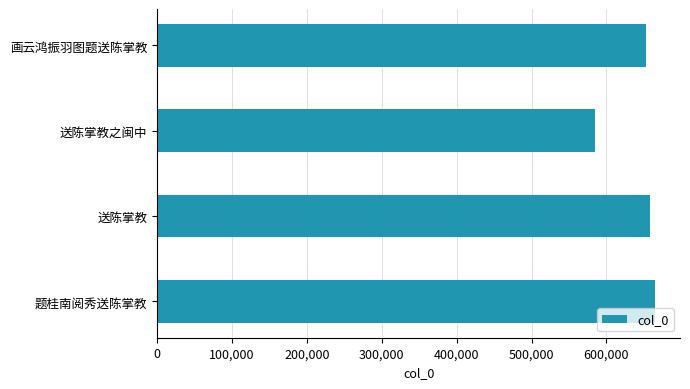

How many distinct data groups are displayed?

1